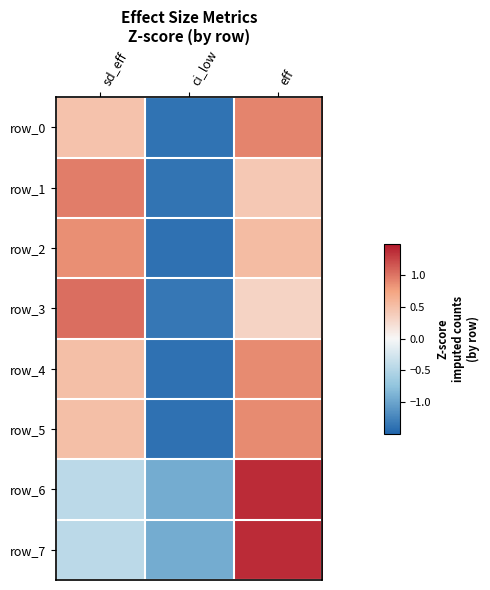

Between ci_low and eff, which is larger?

eff